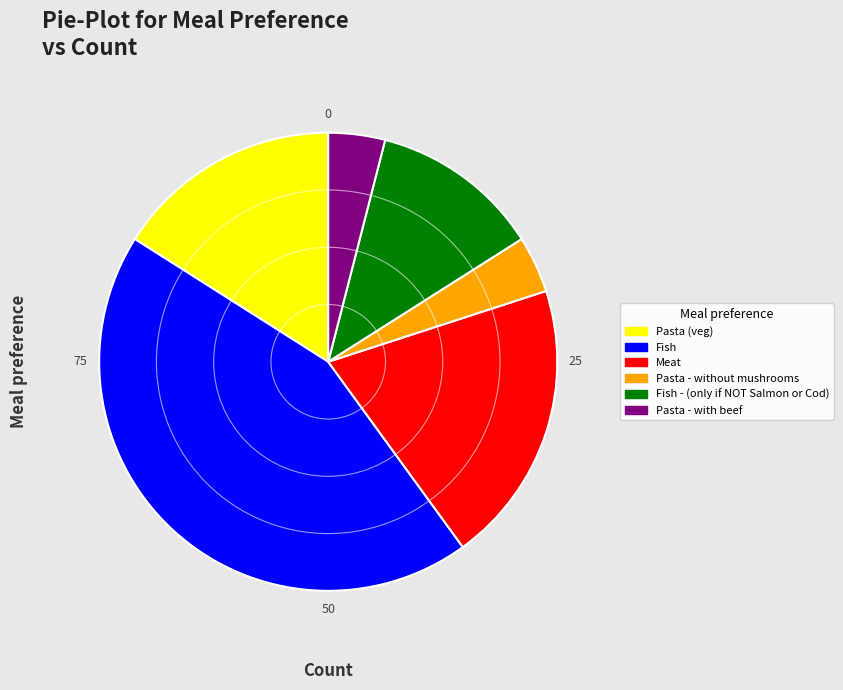

Rank the categories by value from highest to lowest.

Fish, Meat, Pasta (veg), Fish - (only if NOT Salmon or Cod), Pasta - without mushrooms, Pasta - with beef